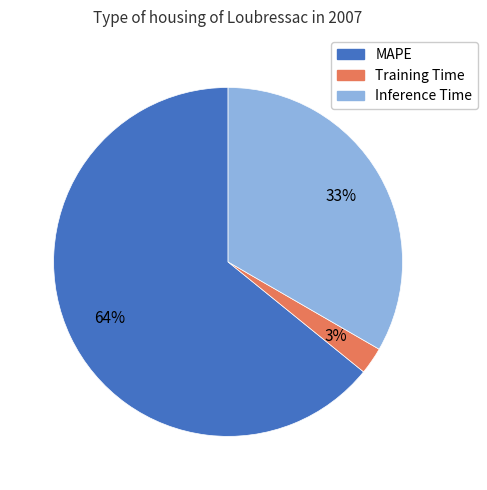

To the nearest percent, what portion does Inference Time represent?

33%